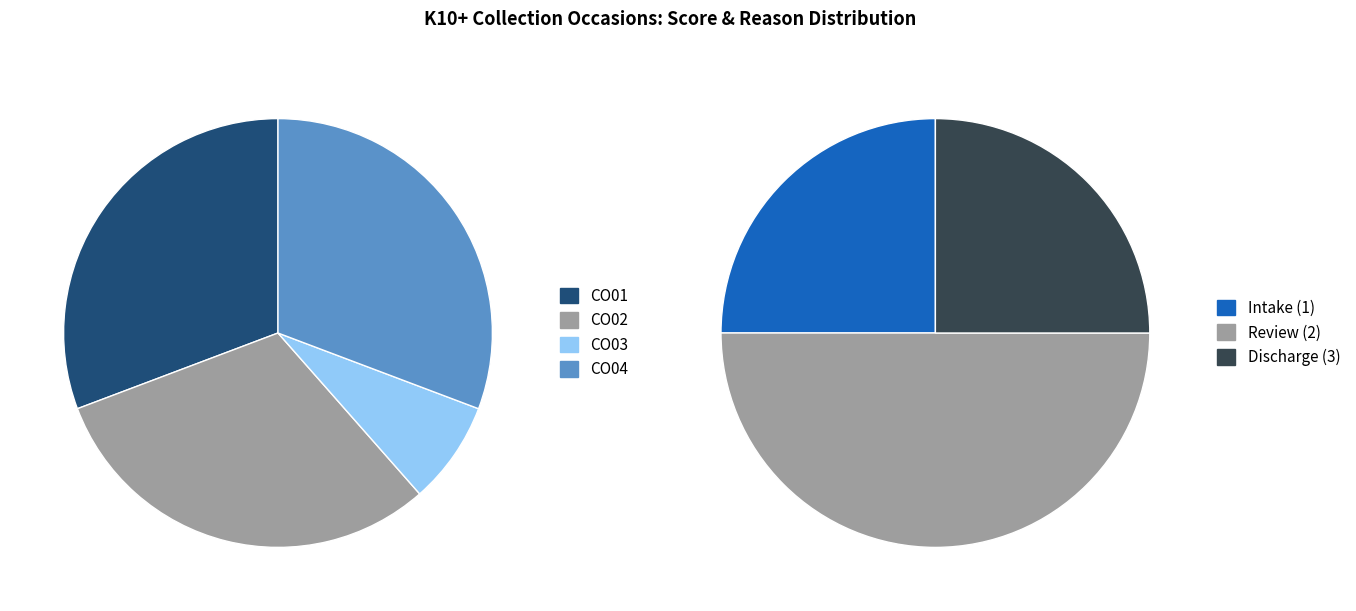

Count the number of slices in the pie.

4